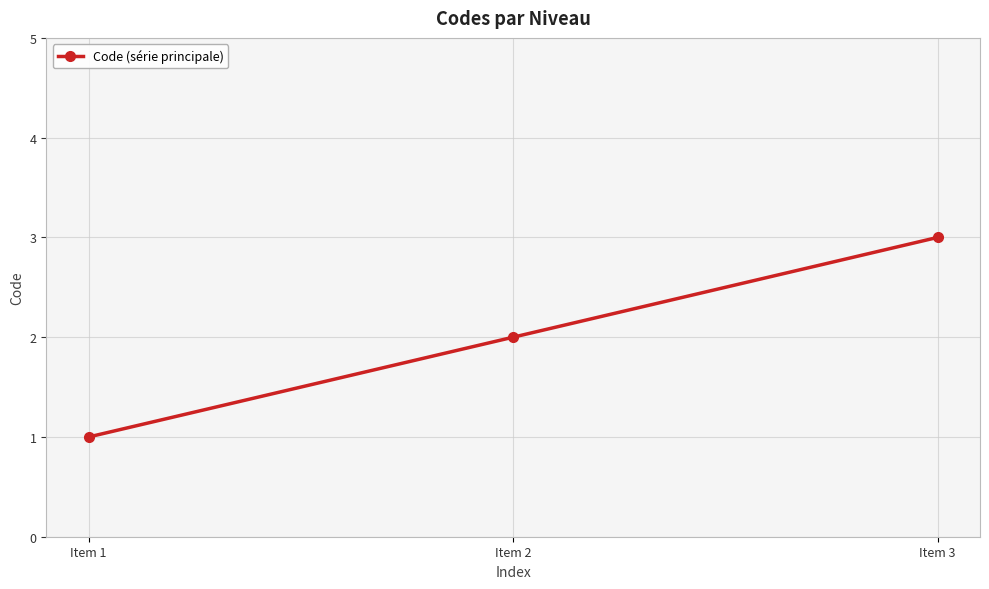

What is the greatest value displayed?

3